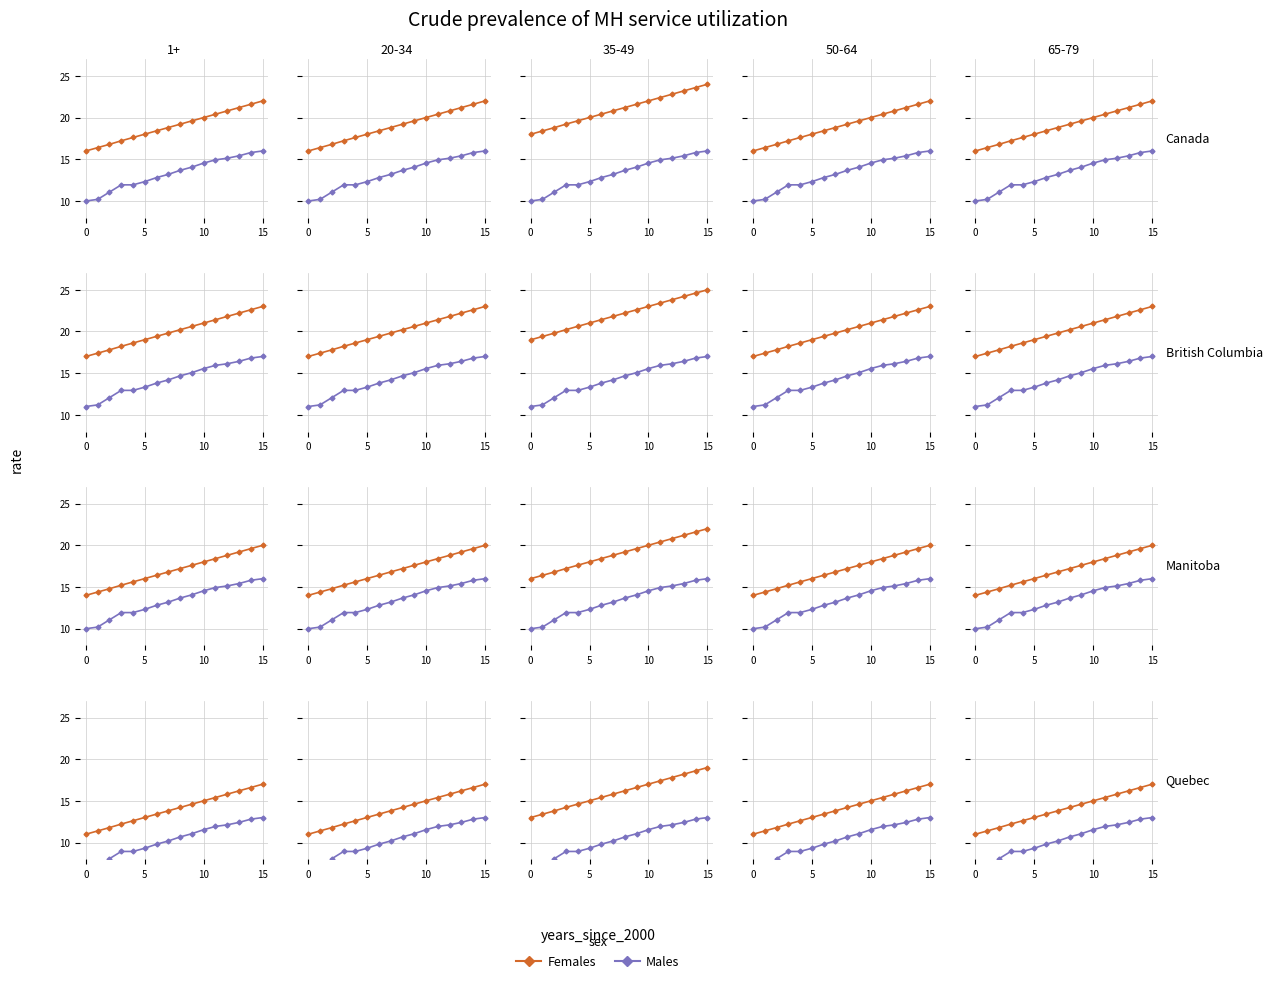

Is the value of Females at 11 greater than the value of Males at 15?

Yes